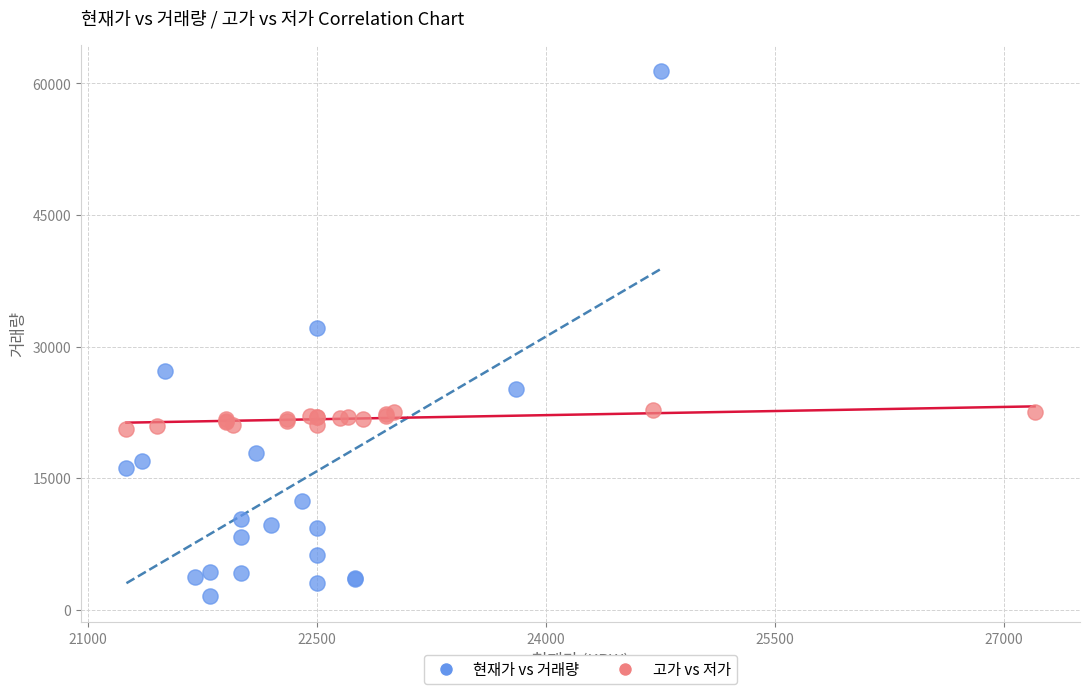

Which series reaches the minimum Y coordinate?

현재가 vs 거래량